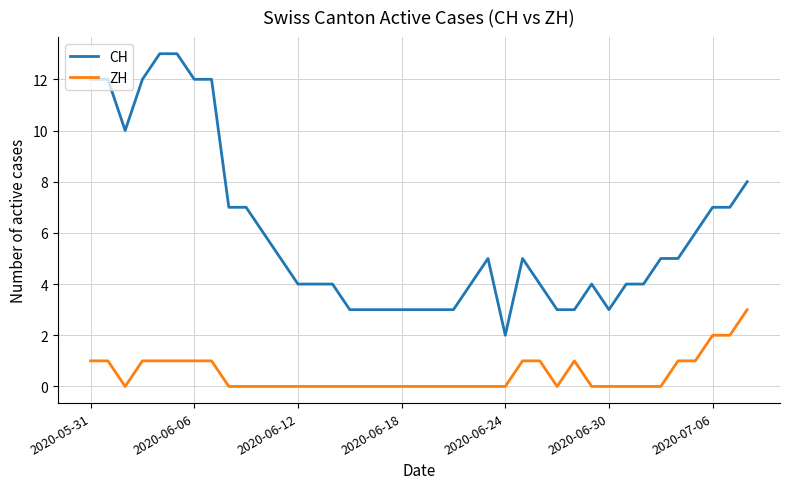

List the series in order of their overall mean, lowest first.

ZH, CH